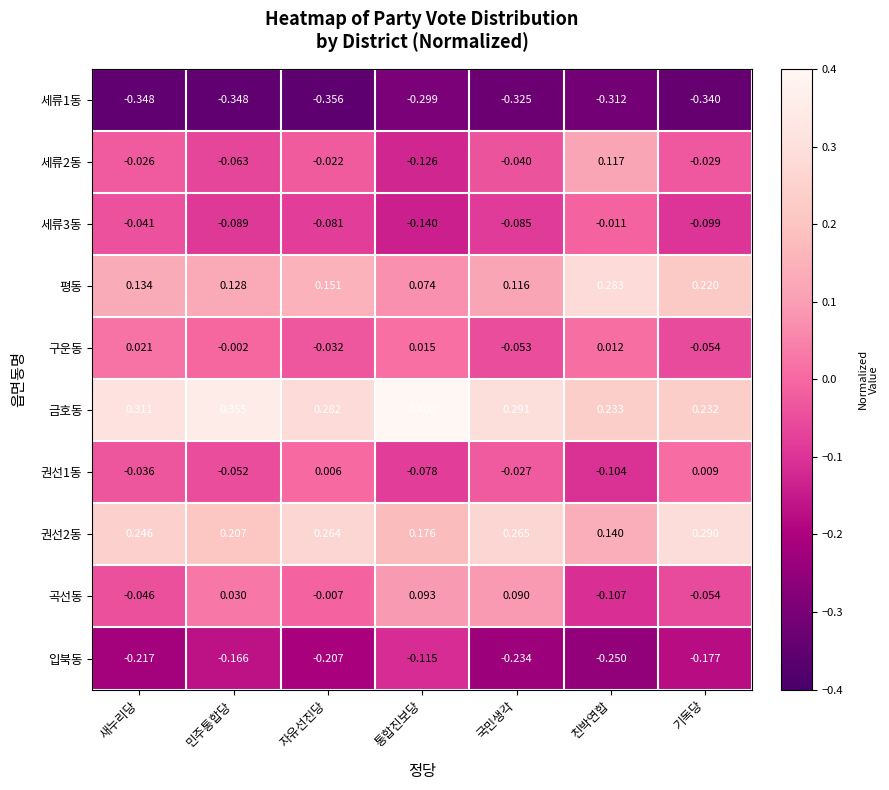

At which label is 권선2동 closest to 0?

친박연합